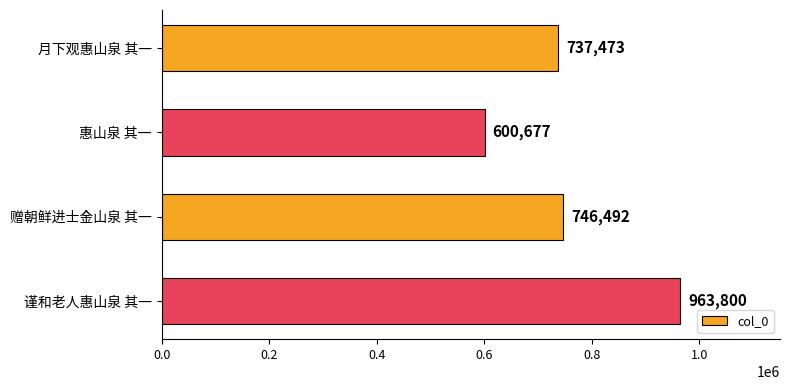

List the labels in order of value, smallest first.

惠山泉 其一, 月下观惠山泉 其一, 赠朝鲜进士金山泉 其一, 谨和老人惠山泉 其一